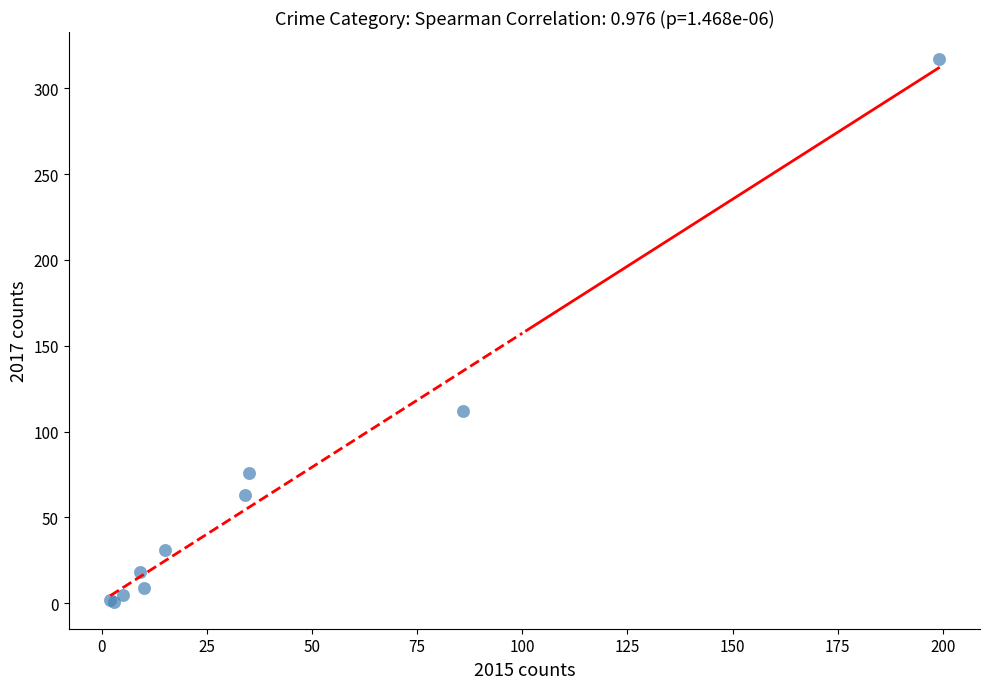

What Y value in the scatter plot is closest to 159?

112